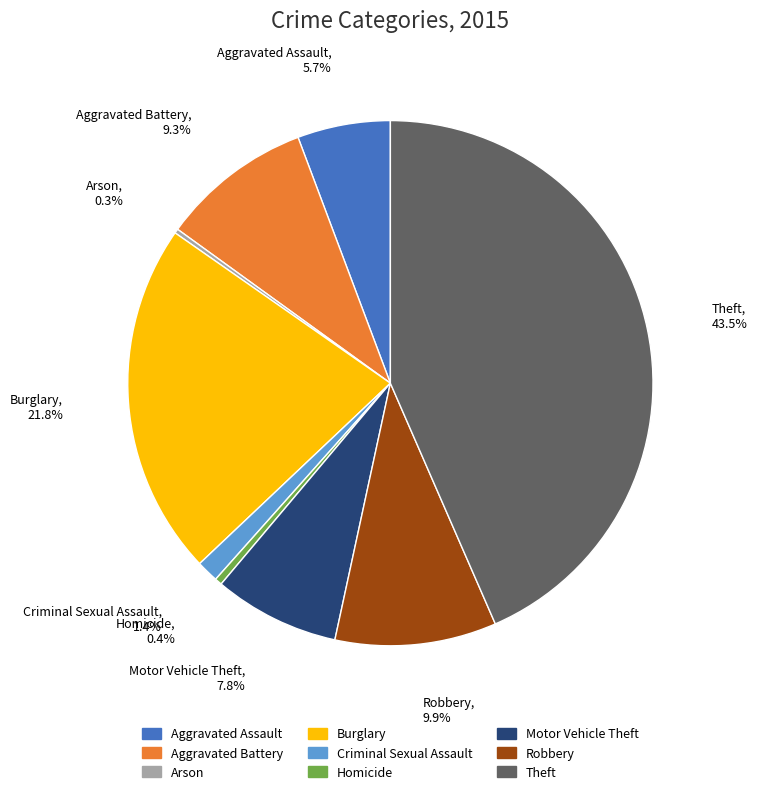

True or false: Homicide accounts for 11% of the total.

False